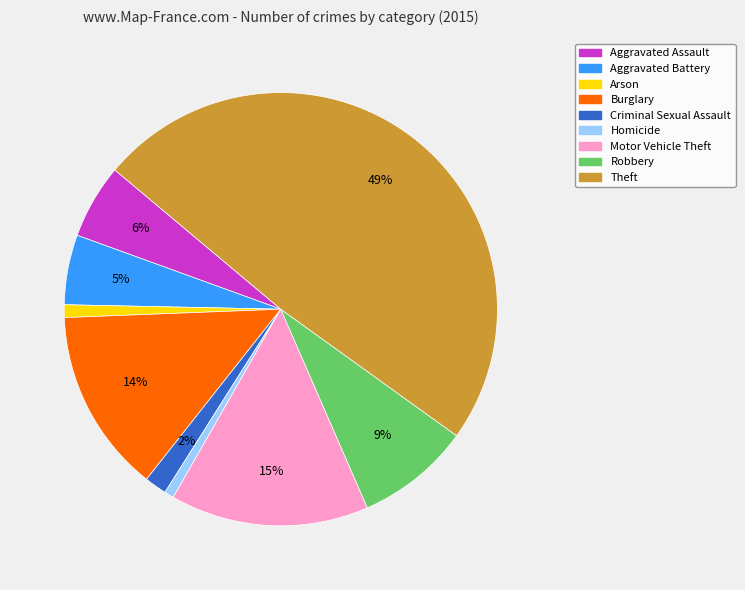

Does Aggravated Battery account for over 50% of the chart?

No